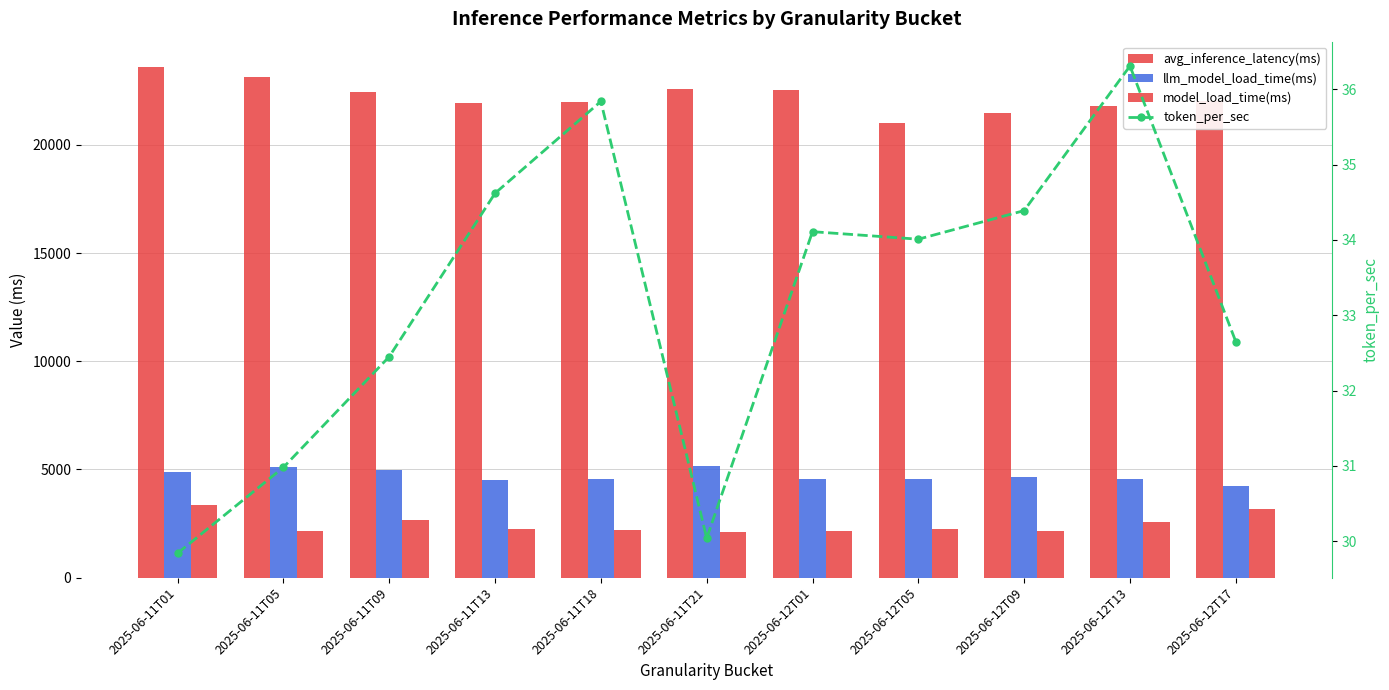

What position from the right is 2025-06-11T18?

7